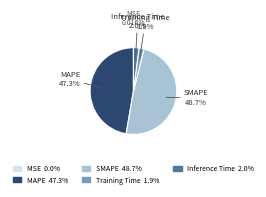

Combined, do Inference Time and SMAPE account for over 50%?

Yes